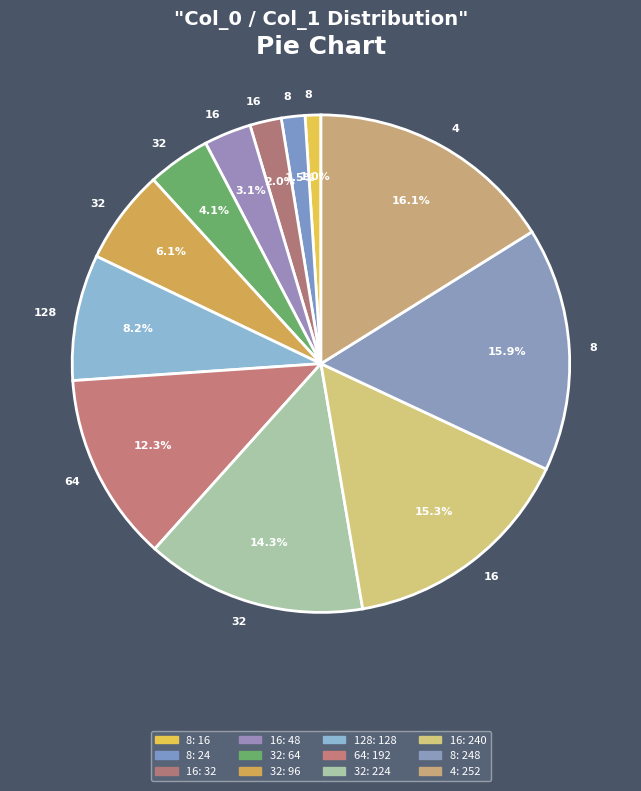

Count the number of slices in the pie.

12